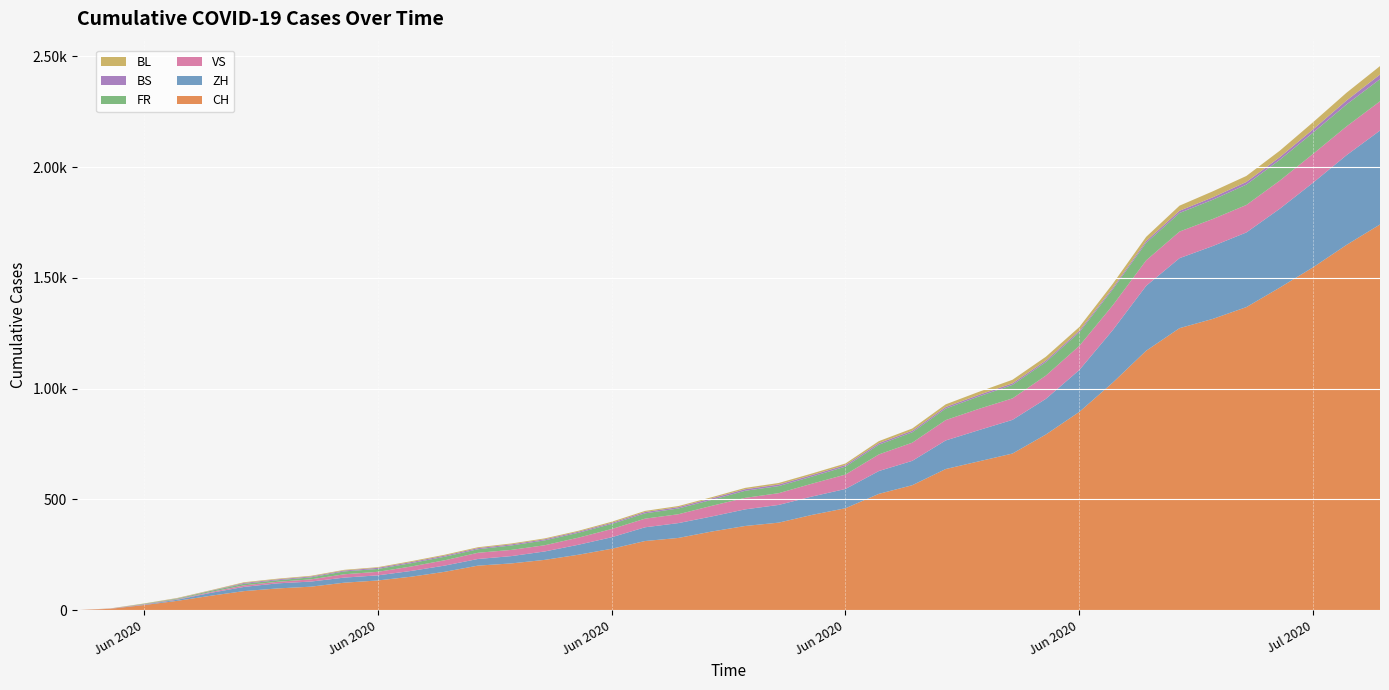

Reading right to left, extract all data points from this chart.

CH: 1741	1649	1548	1456	1368	1315	1273	1171	1027	895	793	707	672	637	564	525	460	430	395	380	355	326	312	277	250	227	211	201	173	151	134	124	106	98	86	65	42	23	6	0
ZH: 424	405	382	356	337	329	316	293	237	189	161	152	141	129	110	103	87	83	80	75	68	67	62	52	45	38	33	30	28	26	23	23	23	23	19	13	5	2	0	0
VS: 132	130	130	127	124	122	120	115	112	109	105	97	96	92	82	75	65	58	53	52	48	40	39	37	32	28	28	28	24	20	16	15	10	7	7	4	2	2	1	0
FR: 100	99	96	94	92	87	84	79	72	61	61	61	56	52	47	44	36	32	32	32	27	26	24	23	22	22	20	16	16	15	13	13	9	7	7	5	3	2	0	0
BS: 21	18	15	12	12	11	10	8	7	7	7	7	7	7	7	7	7	7	7	7	7	6	6	5	5	5	5	5	5	5	5	4	4	4	4	1	1	0	0	0
BL: 38	35	32	29	27	27	23	19	18	17	17	16	14	12	10	9	7	7	7	6	5	5	5	5	4	4	4	4	4	4	3	3	3	3	3	2	2	1	1	0